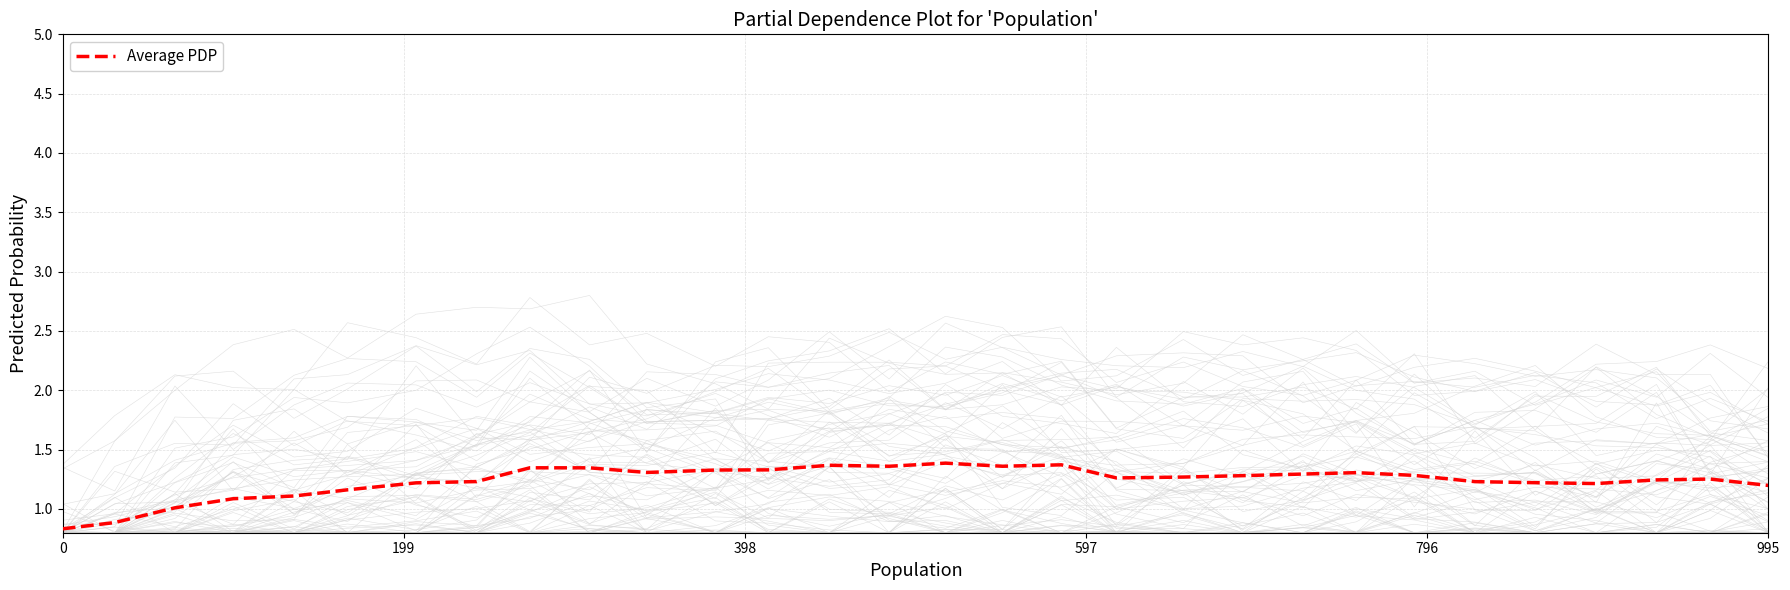

True or false: Average PDP has a value of 1.5 at 0.

False